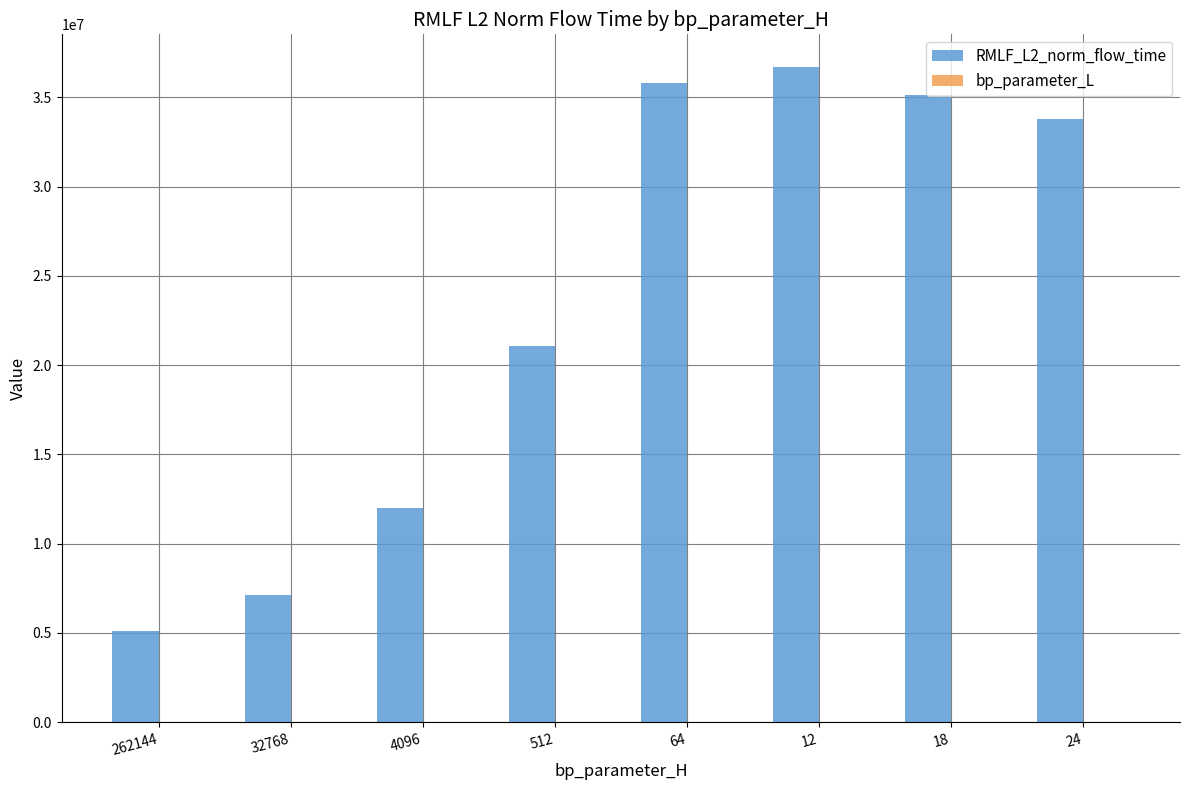

What is the highest value of the RMLF_L2_norm_flow_time series?

36692497.7